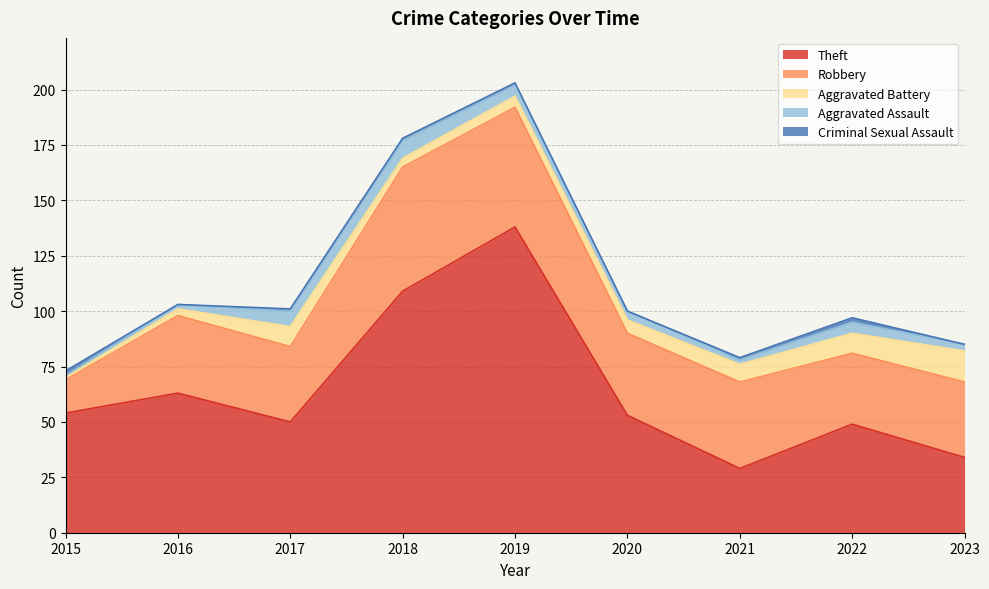

How many lines are shown in the chart?

5